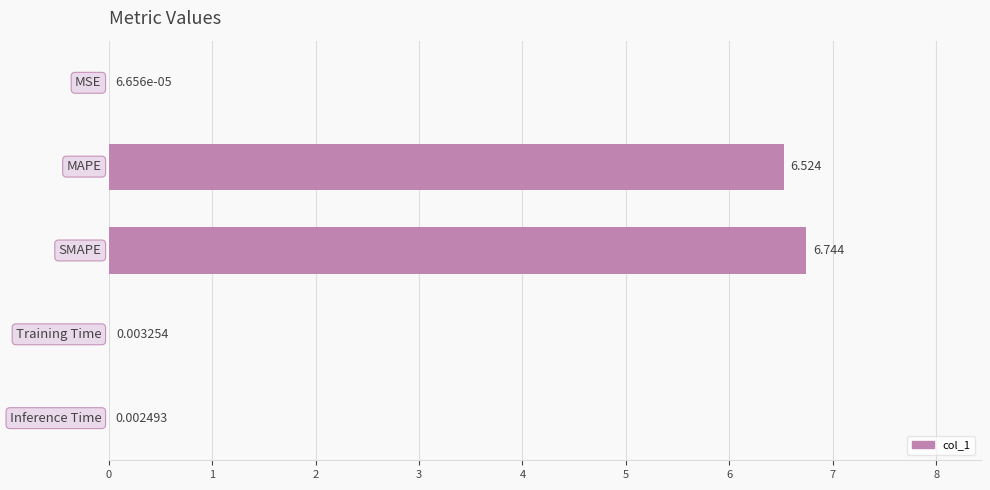

Are the bars horizontal?

Yes